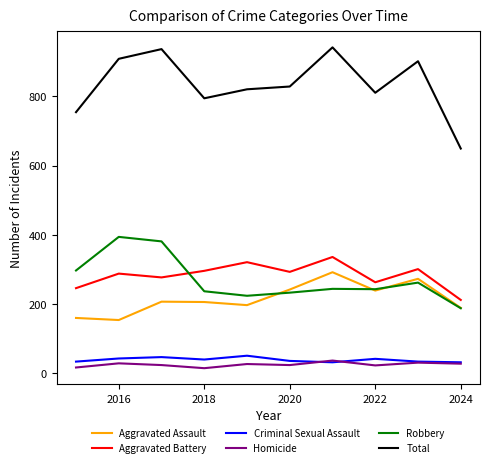

Which series has the widest spread of values?

Total